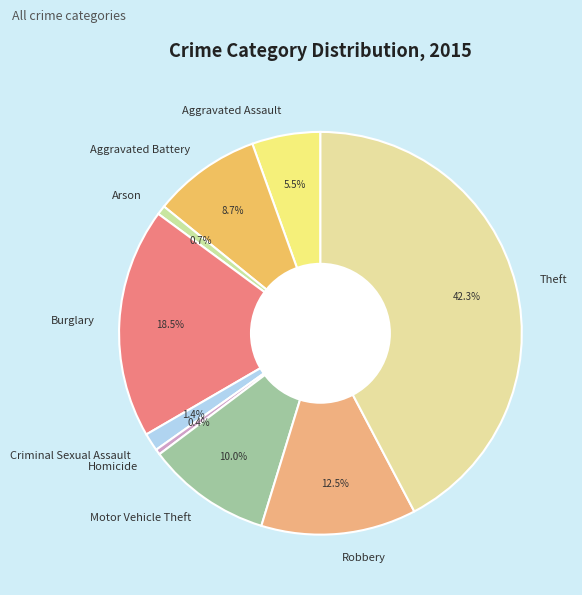

To the nearest percent, what percentage of the pie is Theft?

42%